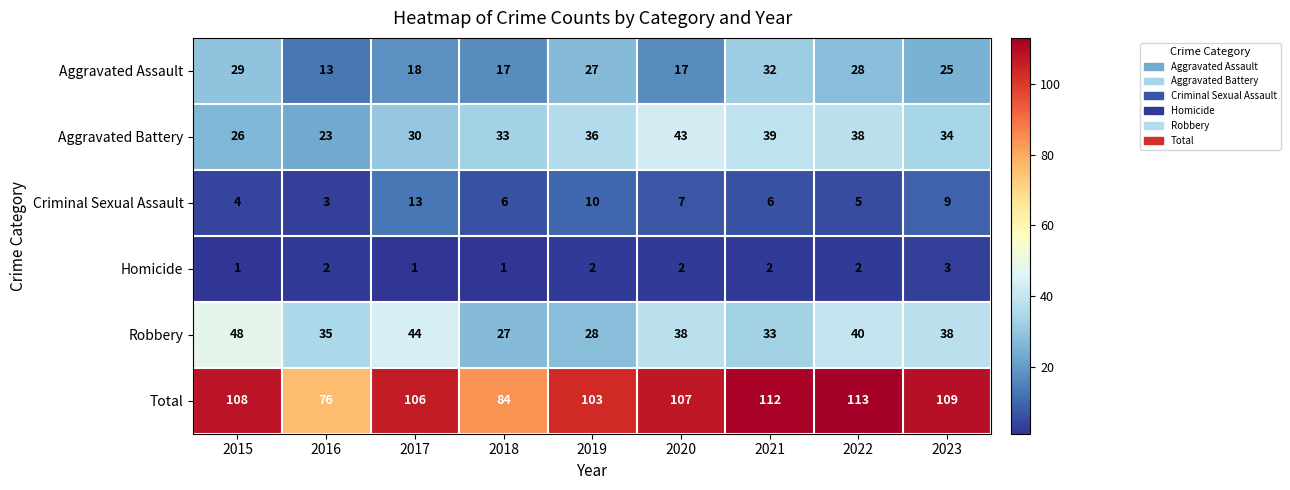

What is the maximum value shown in the chart?

113